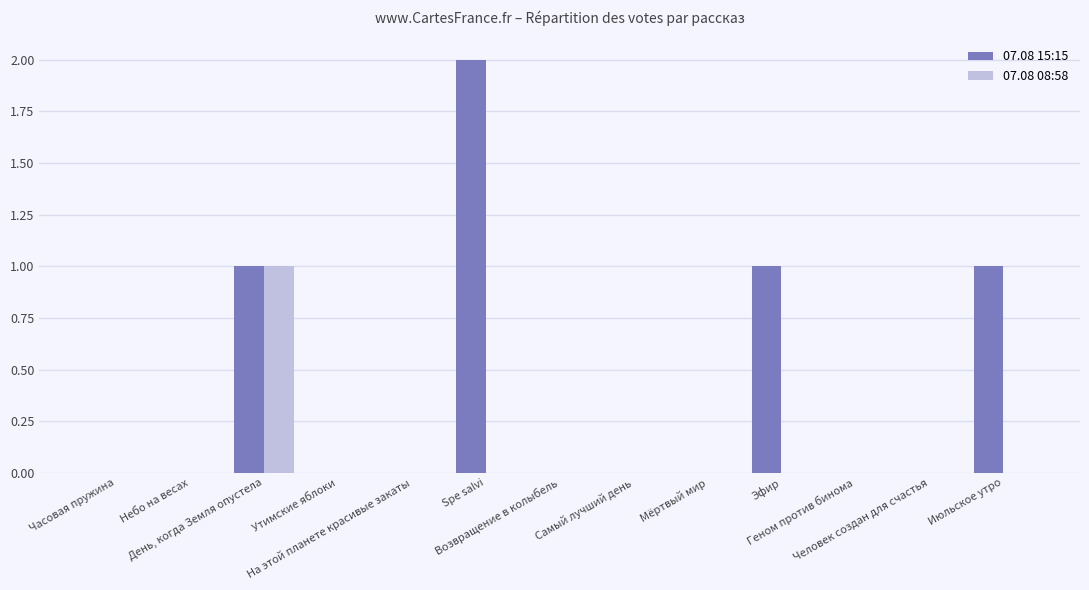

At which category does the chart reach its peak across all series?

Spe salvi